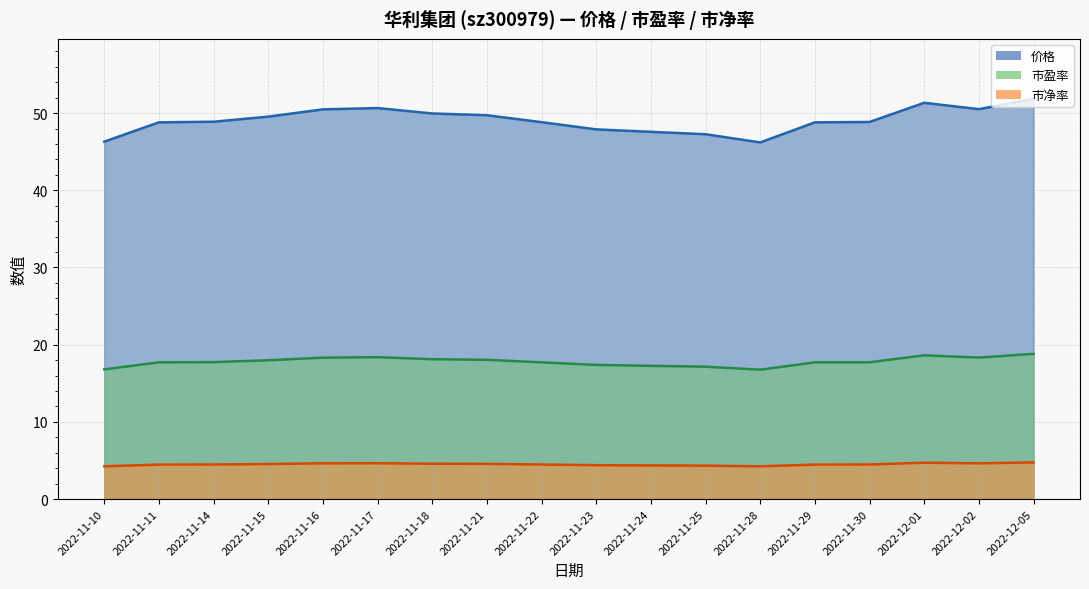

What is the sum of the 价格 values at 2022-11-30 and 2022-12-02?

99.4